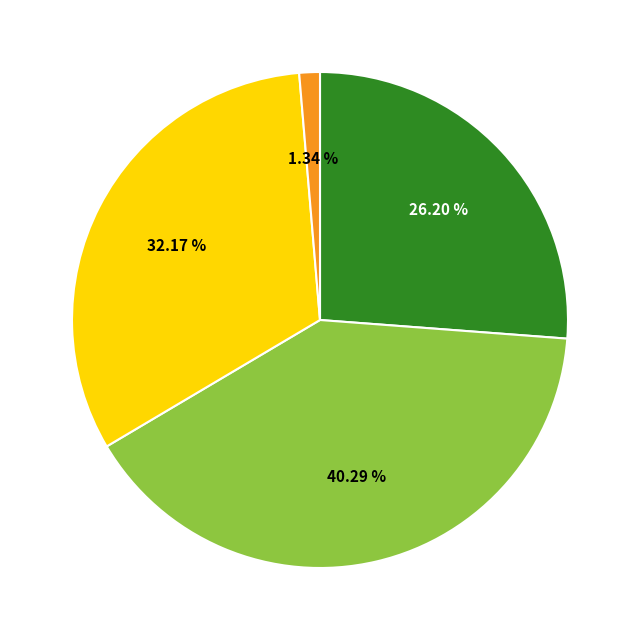

To the nearest percent, what is the difference between the largest and smallest slice percentages?

39%